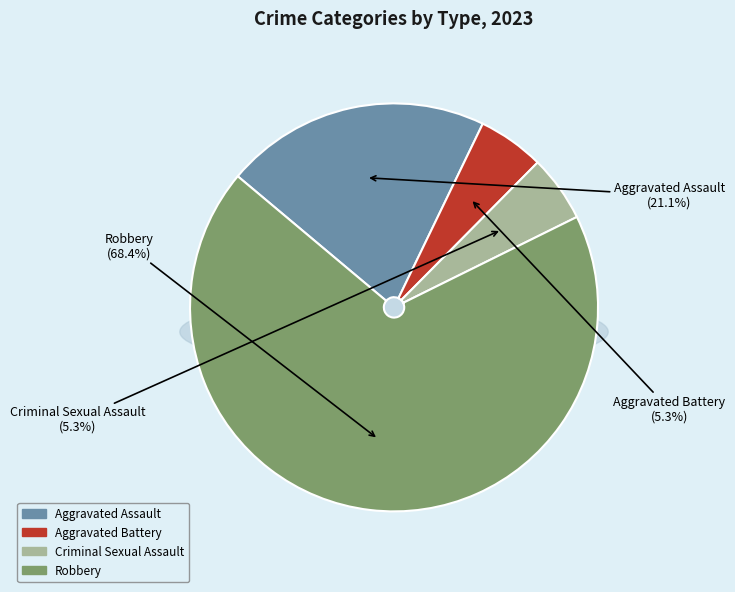

Which category accounts for the majority?

Robbery